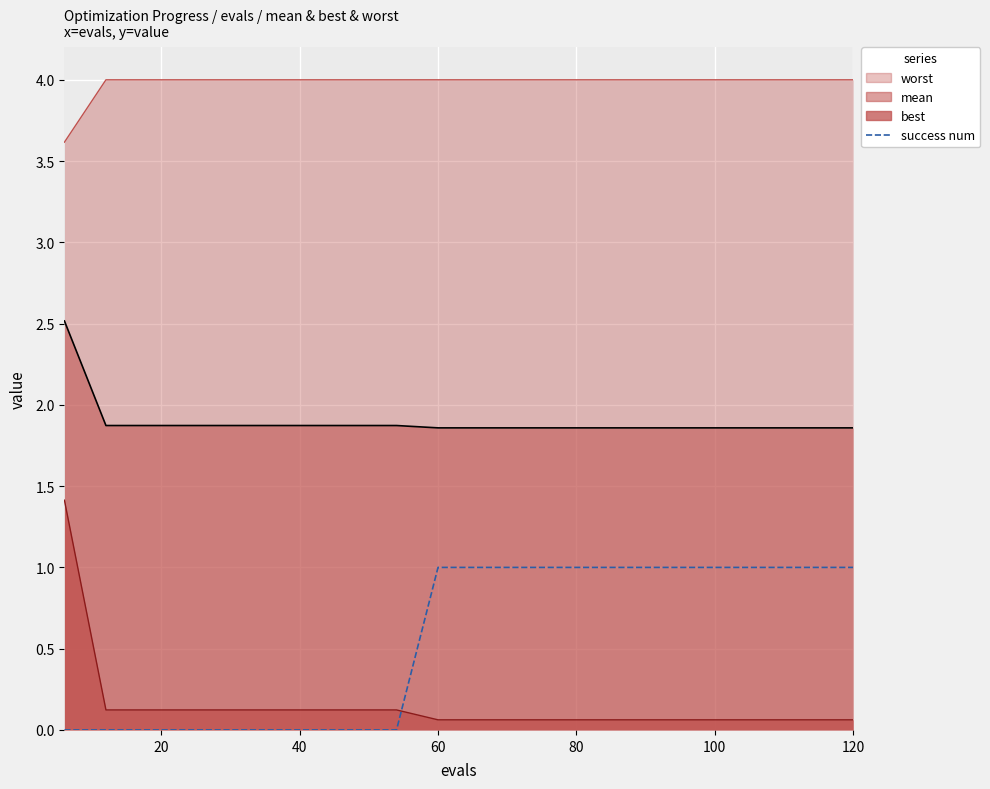

How many values are between 0 and 1?

20